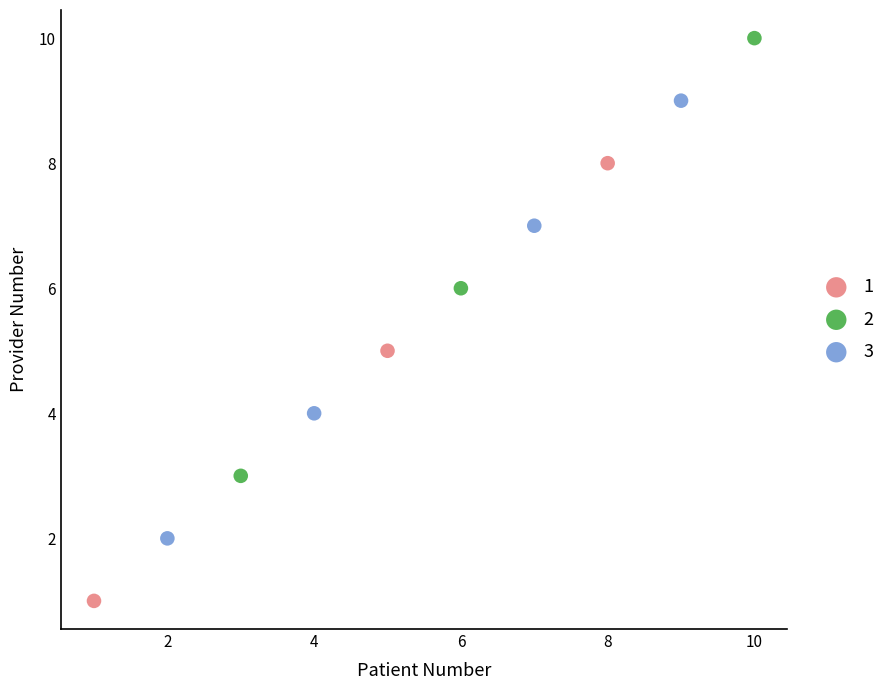

What are all the series names shown in the legend?

1, 2, 3